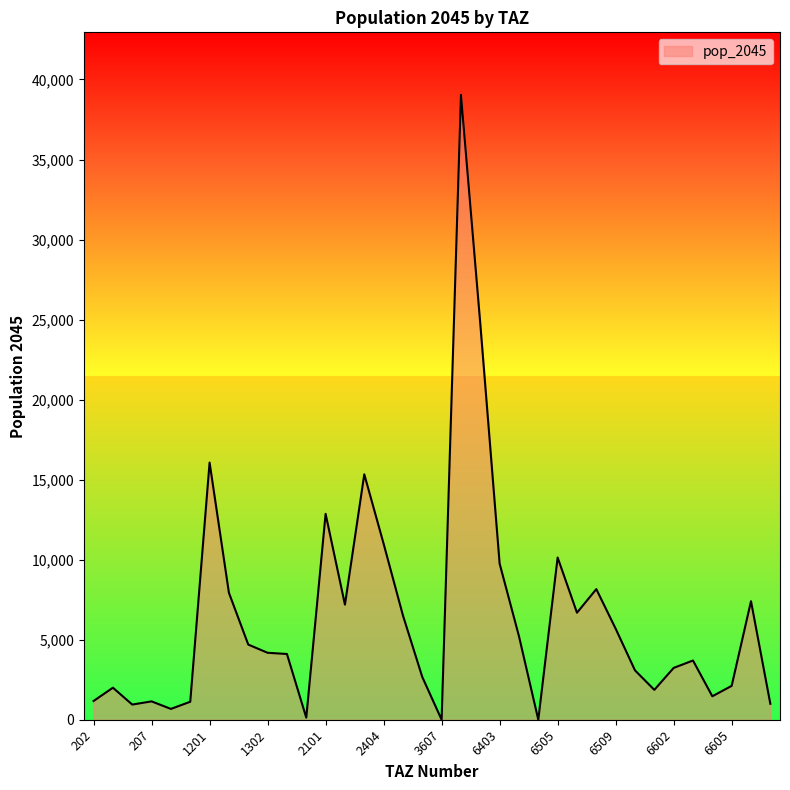

How many lines are shown in the chart?

1